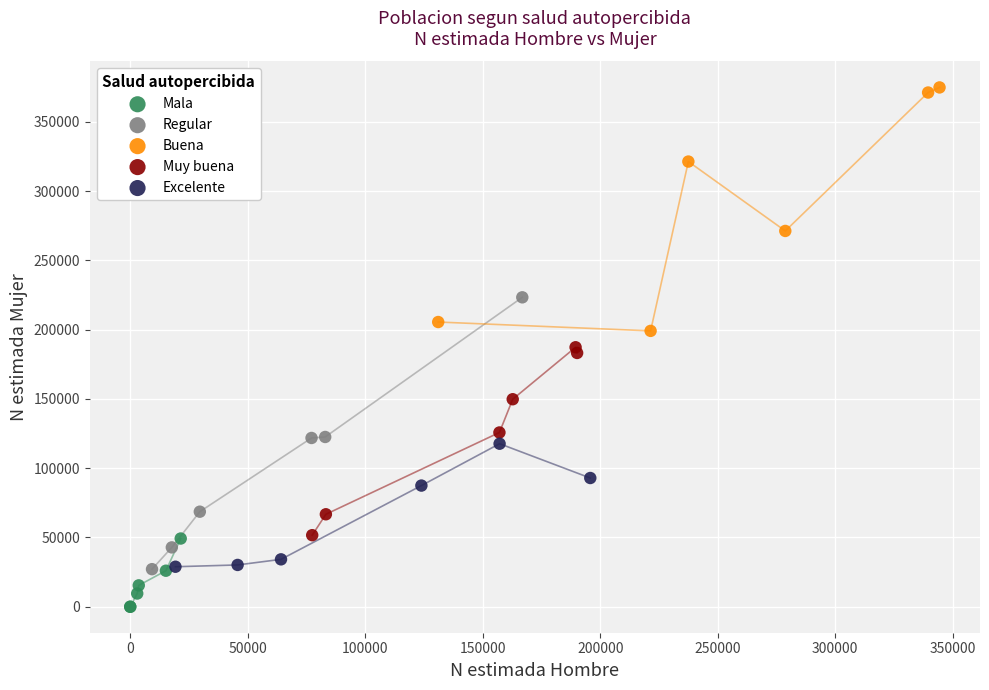

Which series contains the highest Y value?

Buena